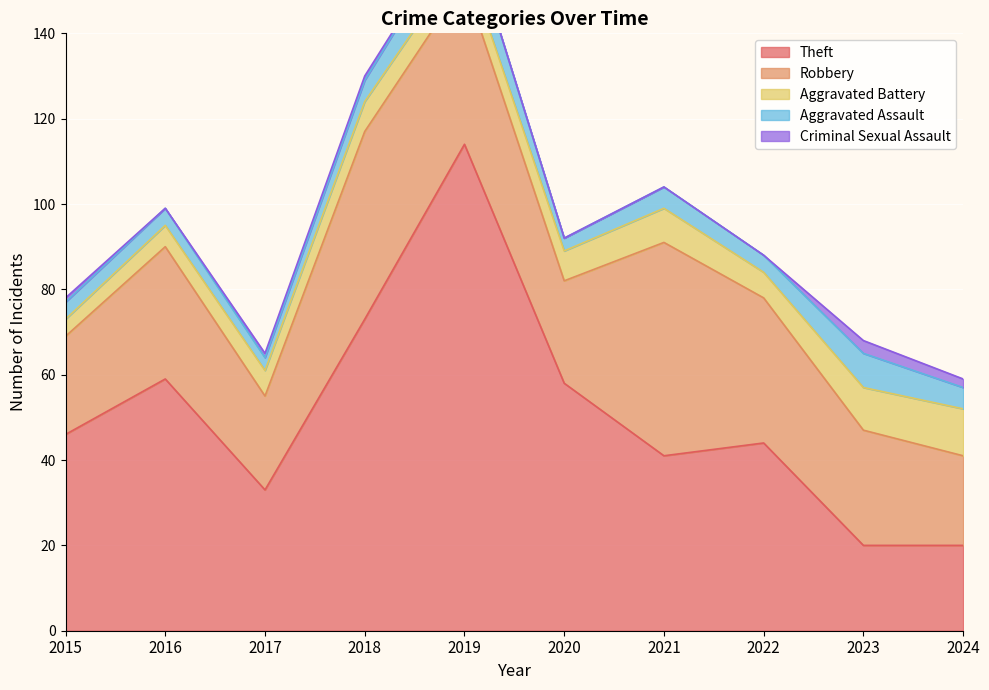

True or false: Criminal Sexual Assault has more than 0 points higher than both neighbors.

True